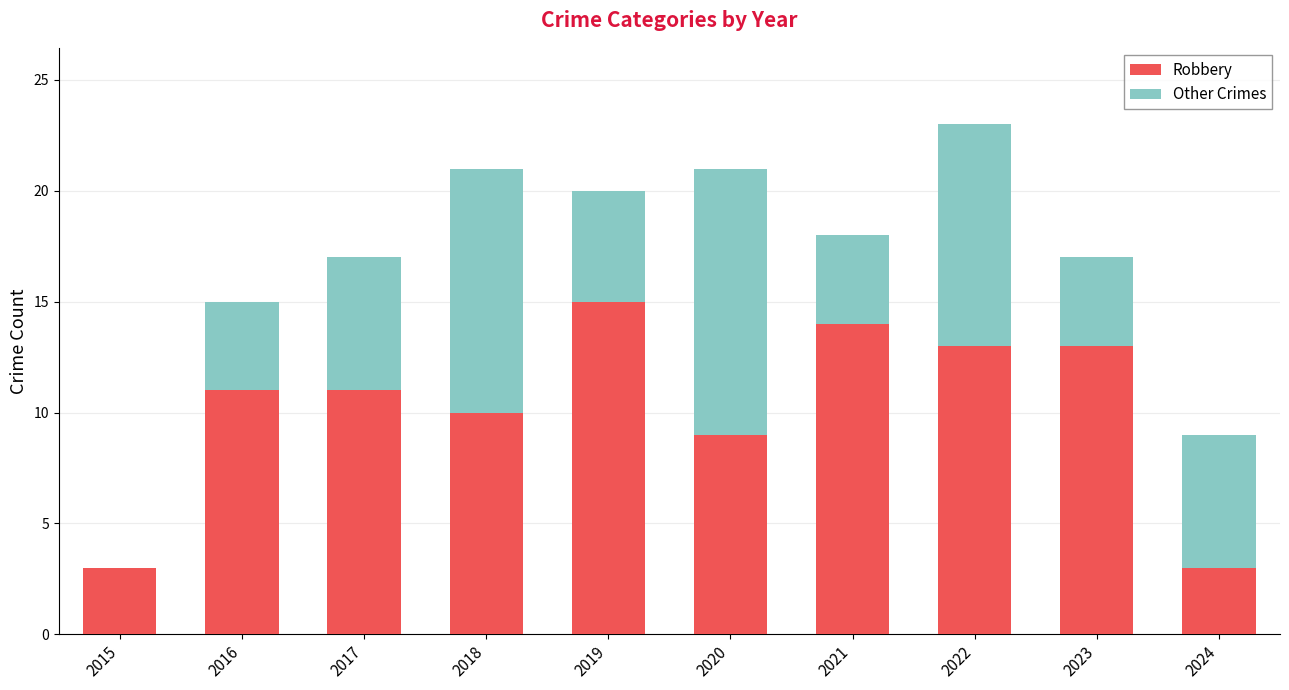

Reading left to right, list the values for the Robbery series.

2015=3	2016=11	2017=11	2018=10	2019=15	2020=9	2021=14	2022=13	2023=13	2024=3